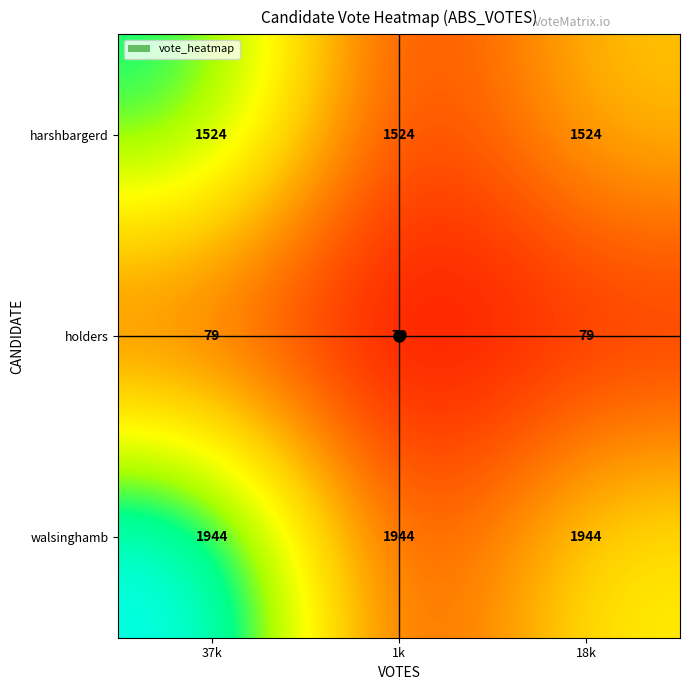

The value of harshbargerd at 37k is 2597. True or false?

False